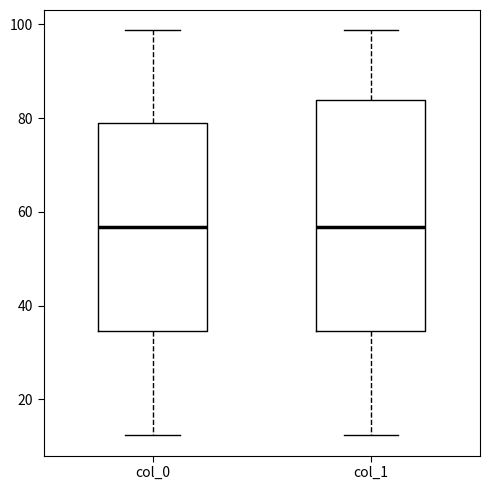

Reading left to right, transcribe this box plot: for each box, give where its median line is, the range the box spans, and where its two whiskers end, as read against the y-axis. The values are not printed on the chart, so give them approximately, as read against the axis.

col_0: median 56, box 34 to 78, whiskers 12 to 98
col_1: median 56, box 34 to 84, whiskers 12 to 98